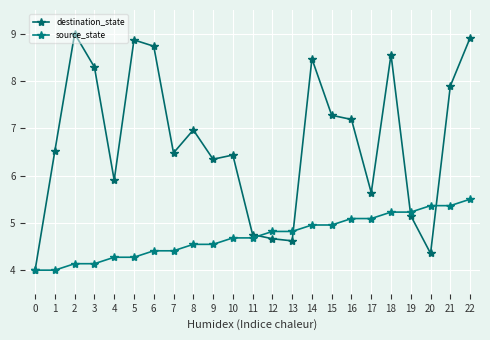

What is the maximum value for source_state?

5.5